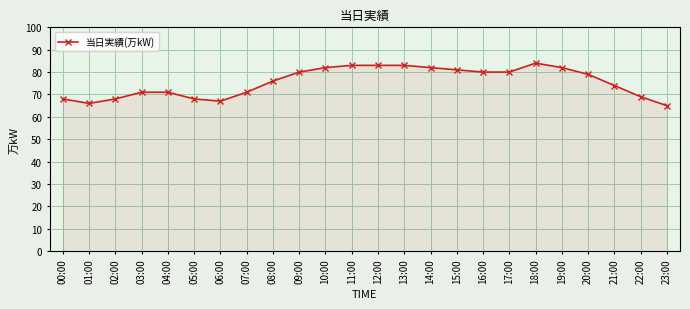

How many series are shown in this chart?

1